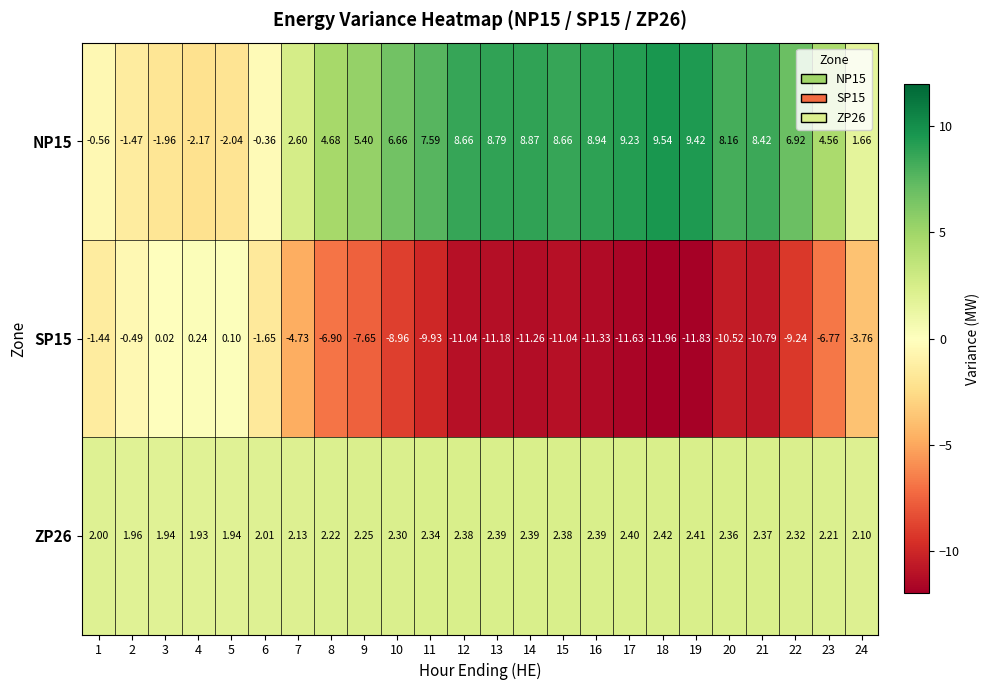

Between 12 and 23, which series saw the biggest shift?

SP15